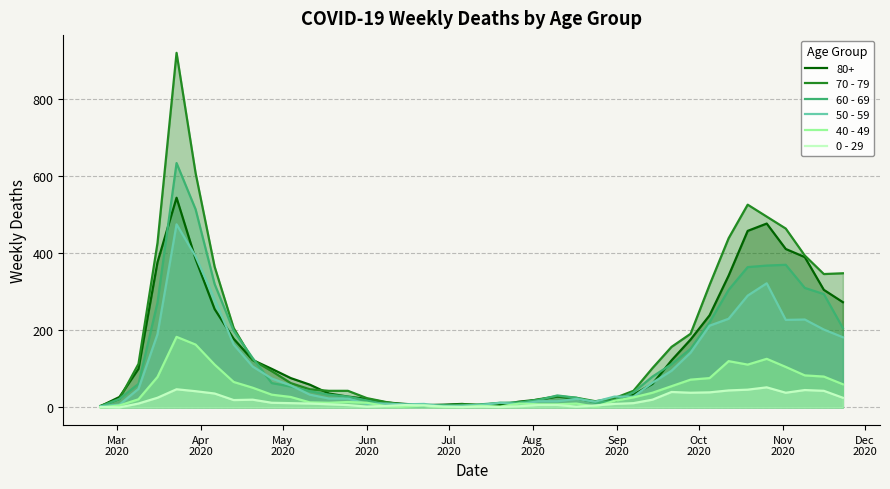

True or false: 70 - 79 has more than 1 interior local peaks.

True